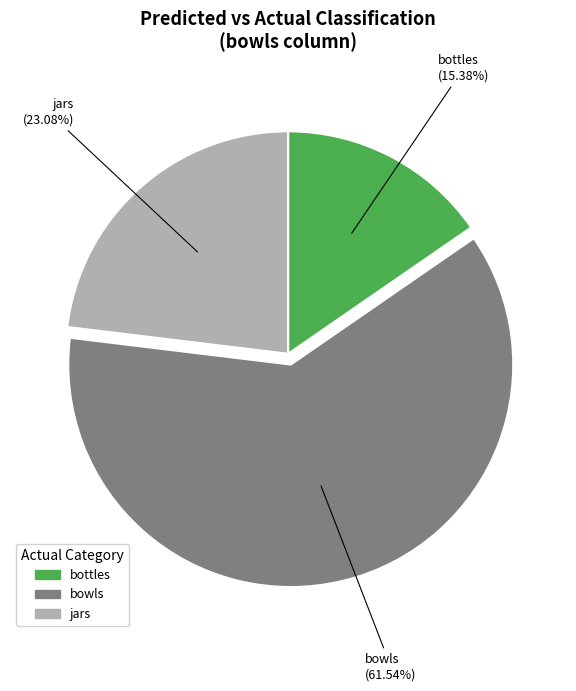

What is the ratio of the value at bowls to the value at bottles?

4.0